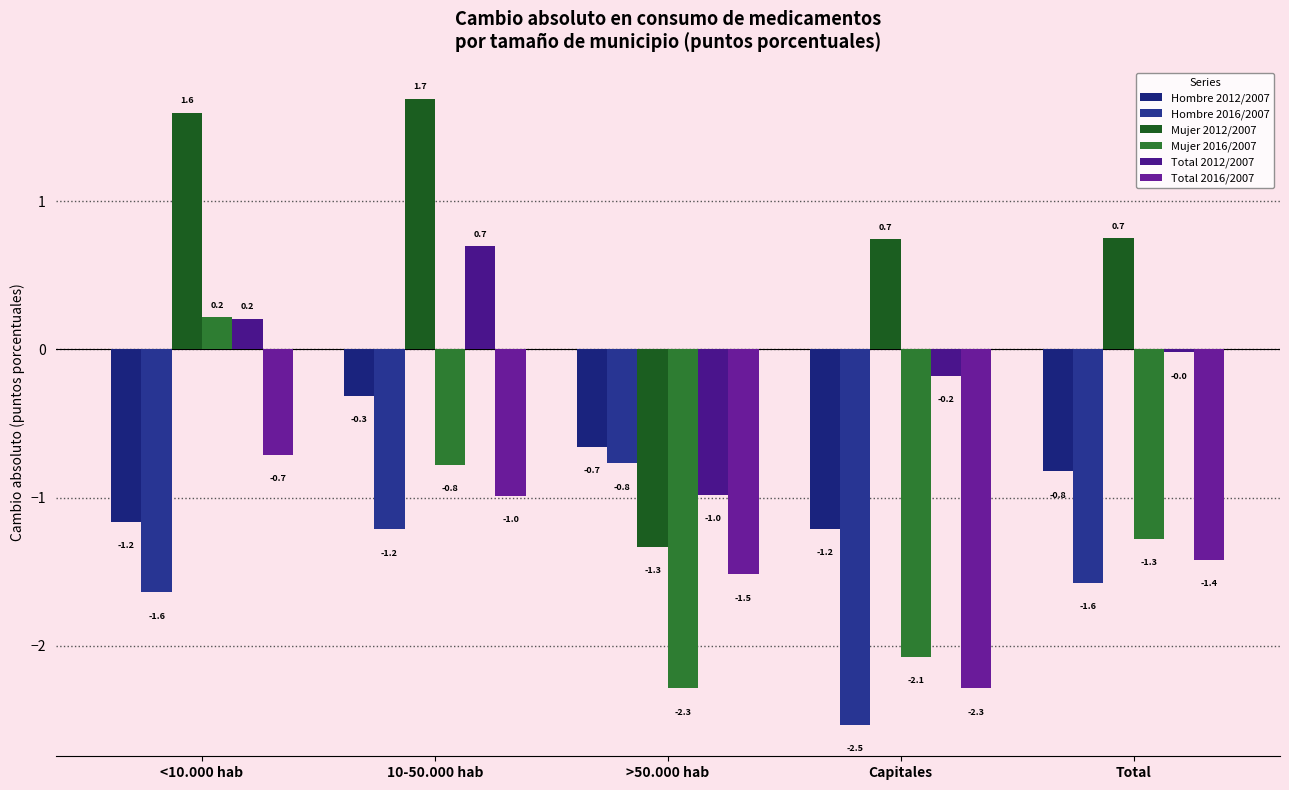

What is the value of the Hombre 2016/2007 bar at the 1st from the left?

-1.6